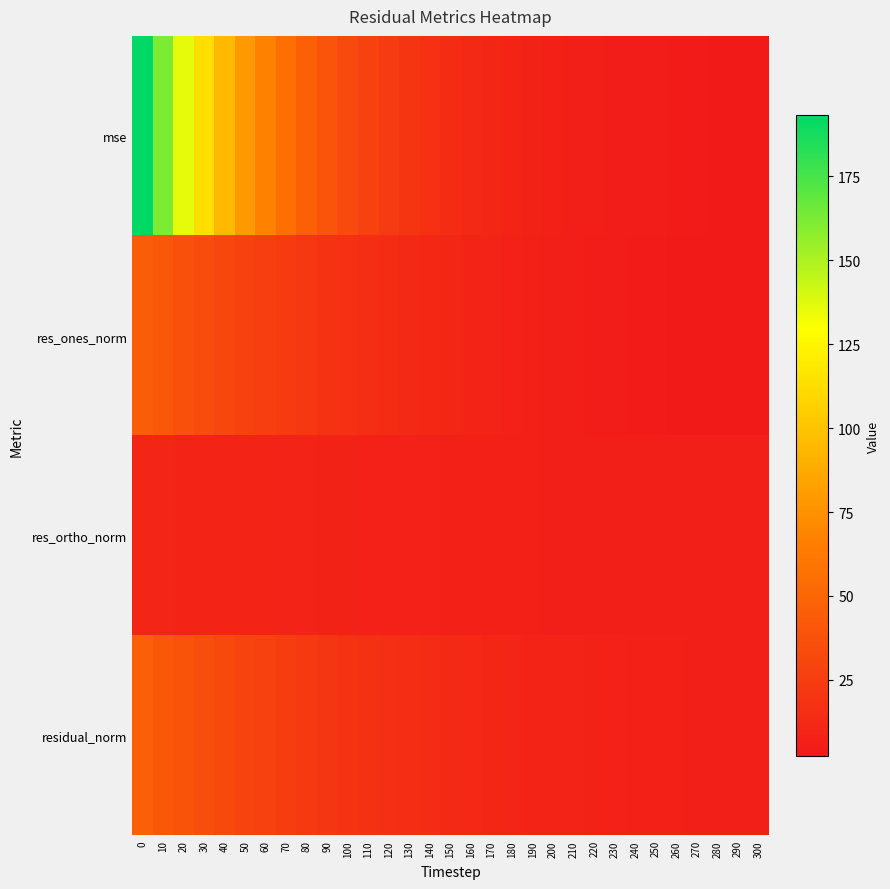

List the series in order of their peak value, lowest first.

res_ortho_norm, res_ones_norm, residual_norm, mse